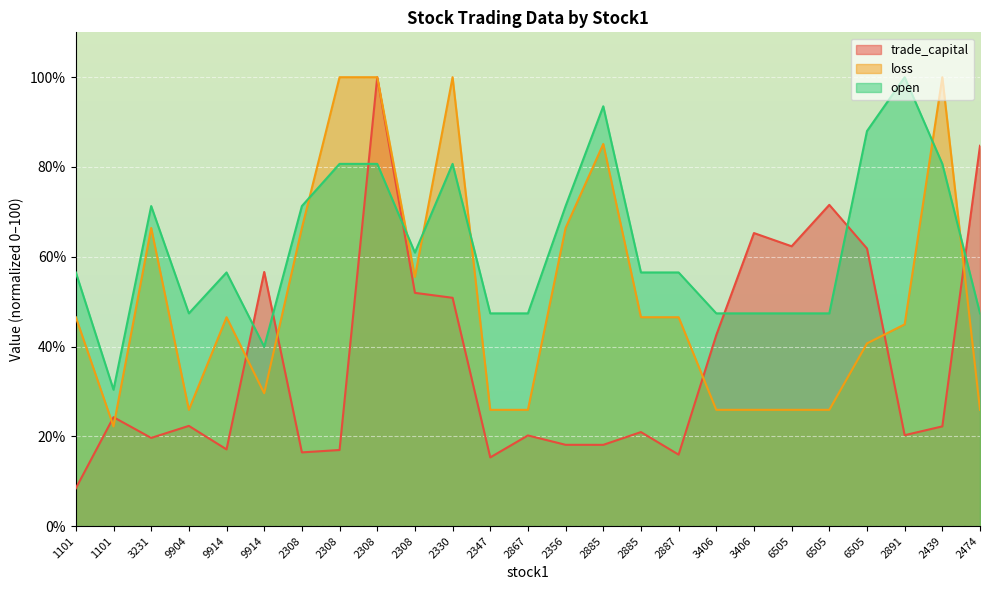

The open series shows 27.9 at 2347. True or false?

False